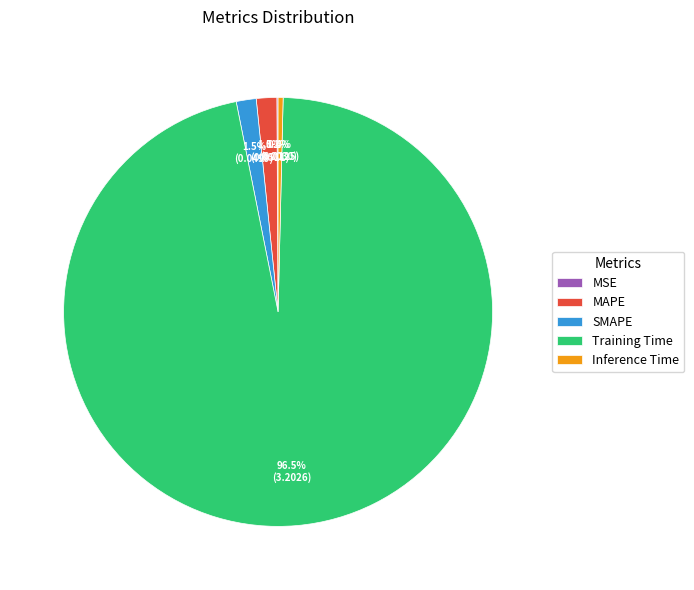

Which has a higher value, Inference Time or SMAPE?

SMAPE